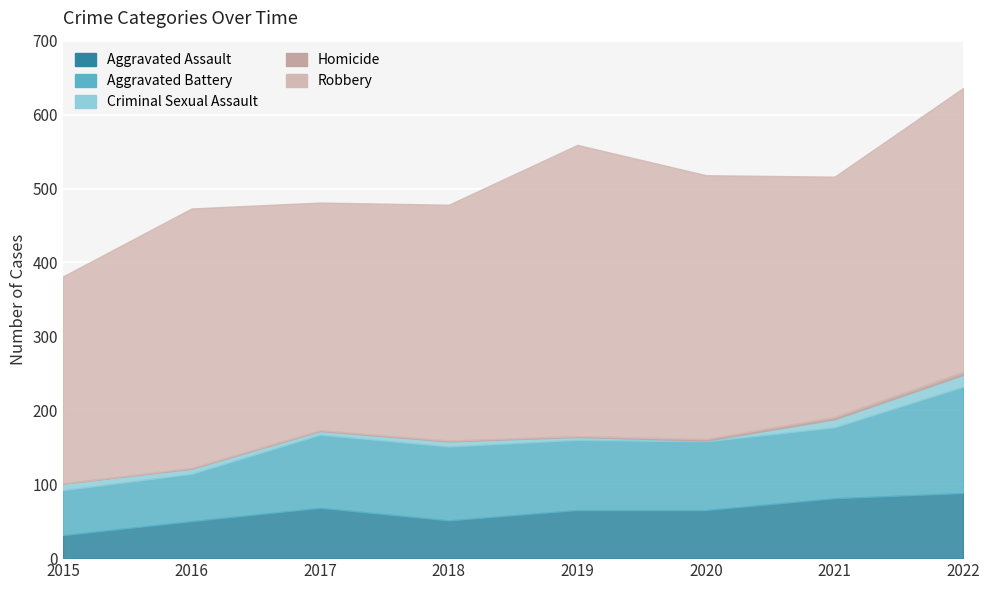

At which category does Aggravated Assault reach its first local peak?

2017